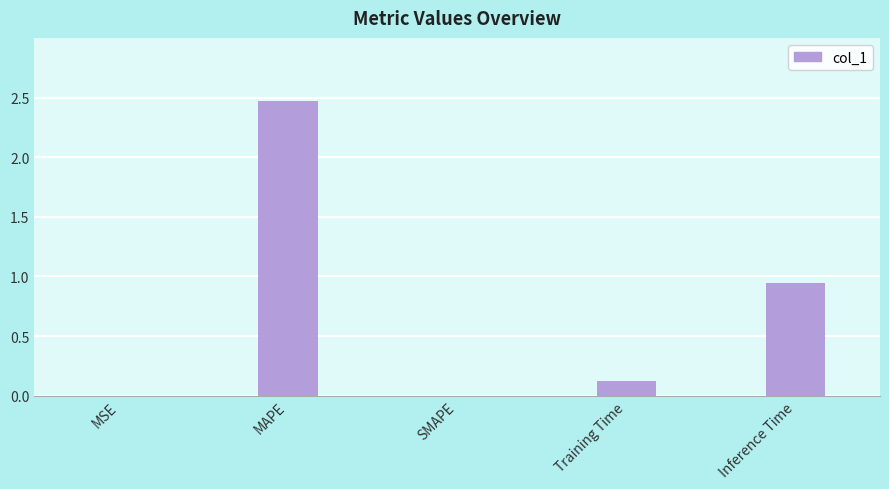

Which has a higher value, MAPE or MSE?

MAPE